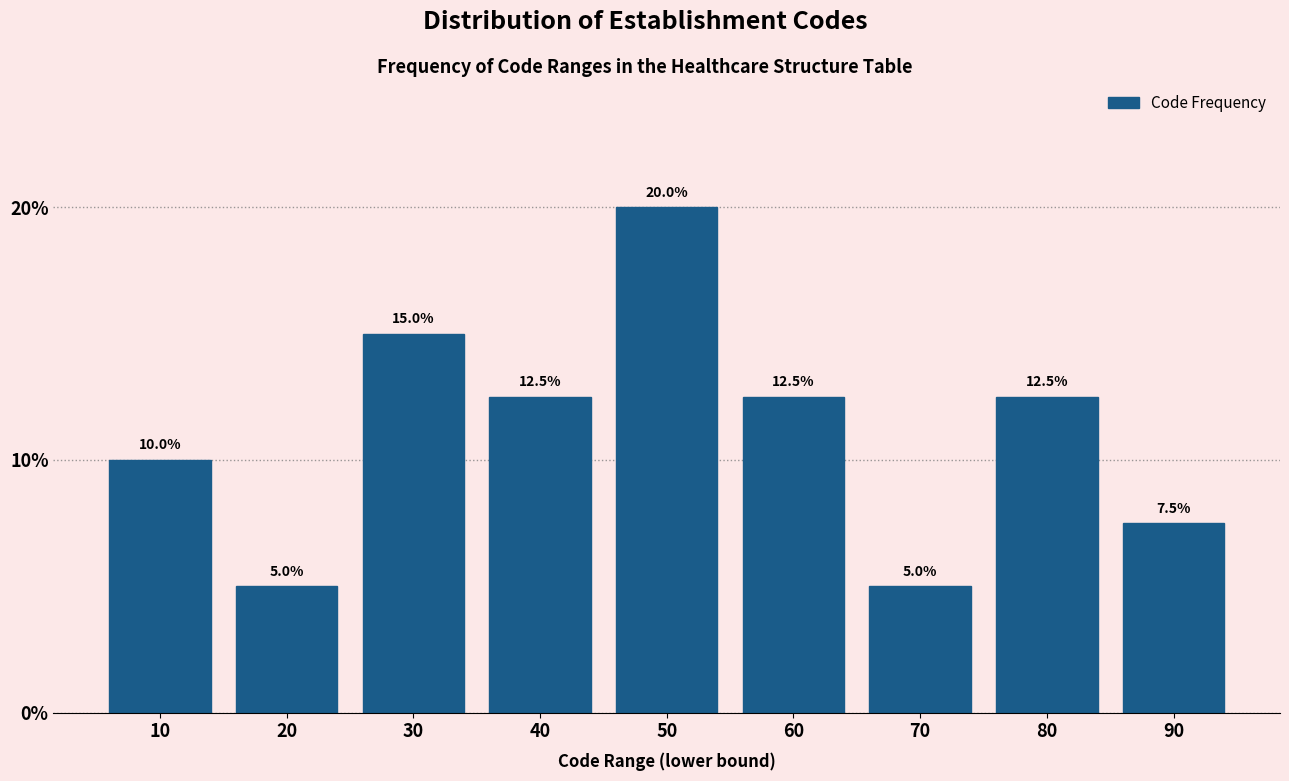

Reading left to right, list all the values displayed in this chart.

10=10.0	20=5.0	30=15.0	40=12.5	50=20.0	60=12.5	70=5.0	80=12.5	90=7.5